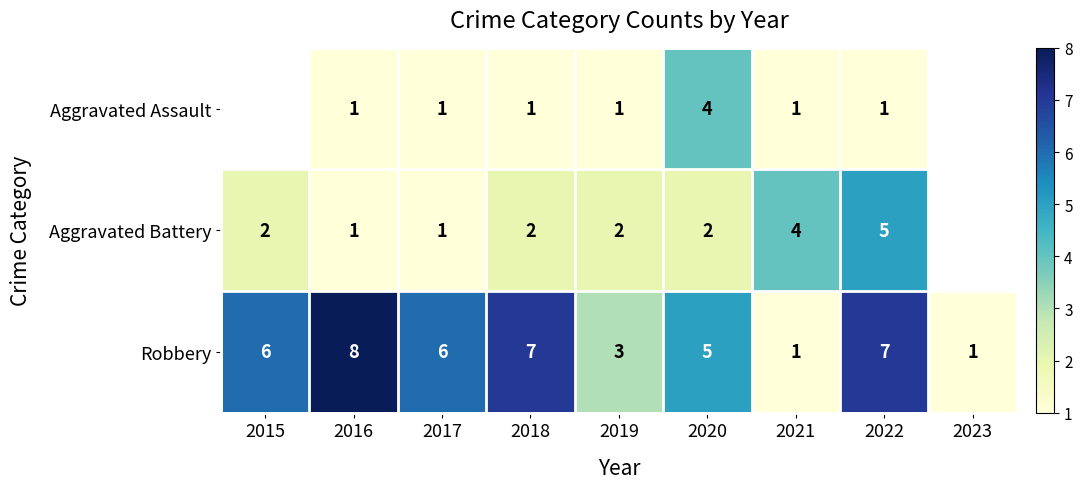

The value of Robbery at 2022 is 7.0. True or false?

True